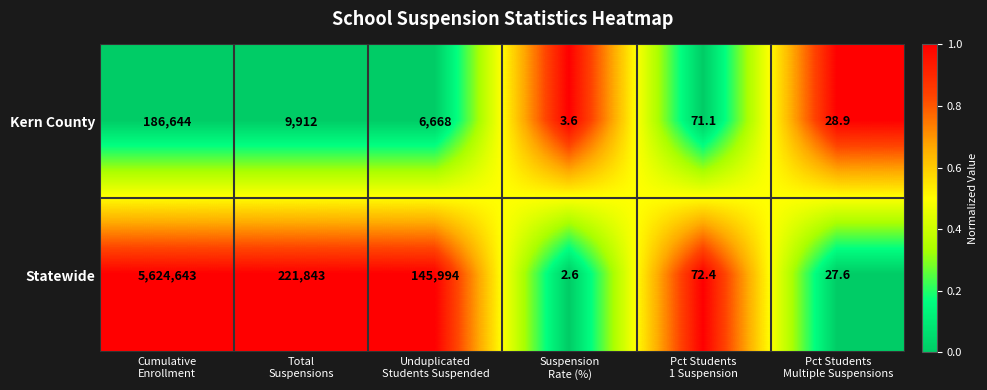

List the series in order of their peak value, highest first.

Statewide, Kern County